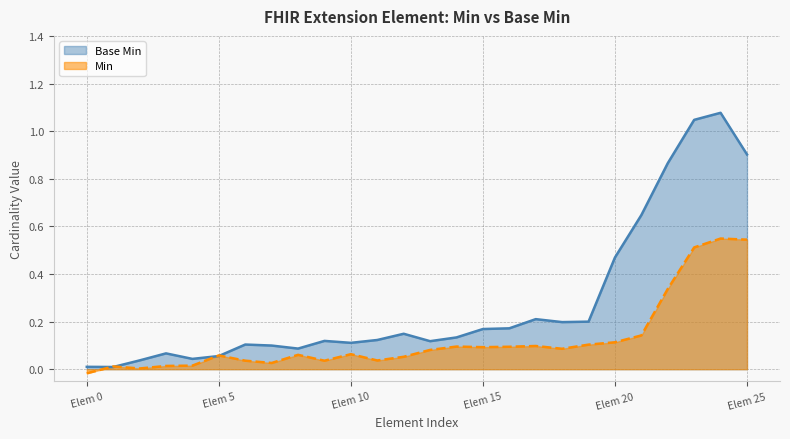

What is the difference between the second highest and second lowest values in the Base Min (line) series?

1.0